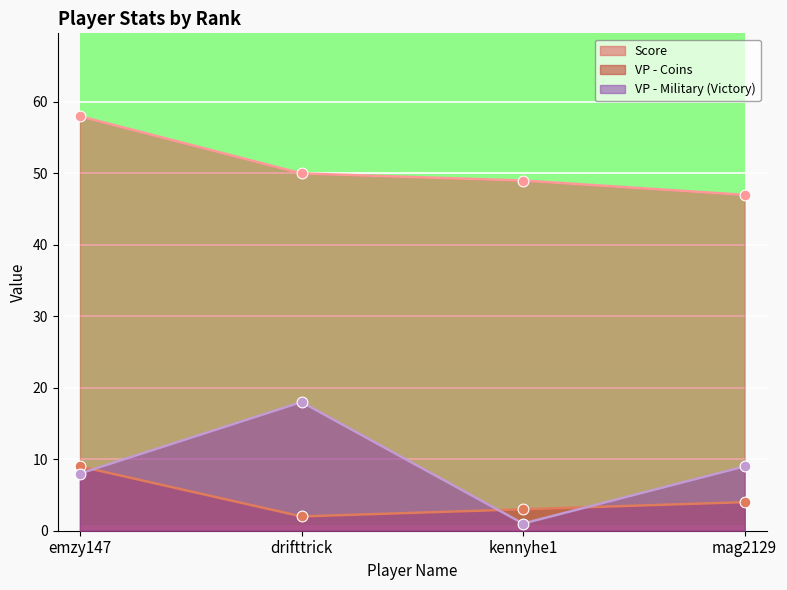

Which series has the largest Y range (max minus min)?

VP - Military (Victory)